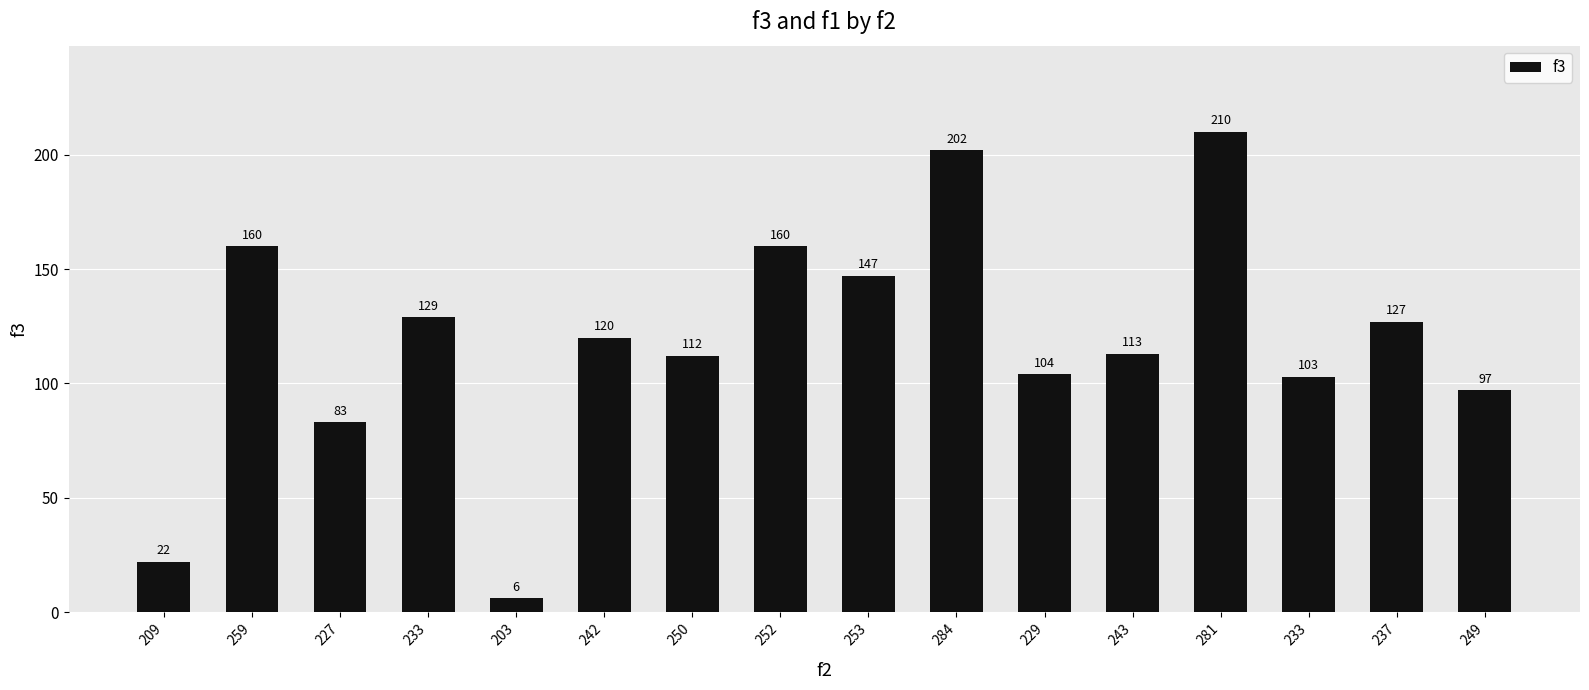

Does the chart contain any negative values?

No